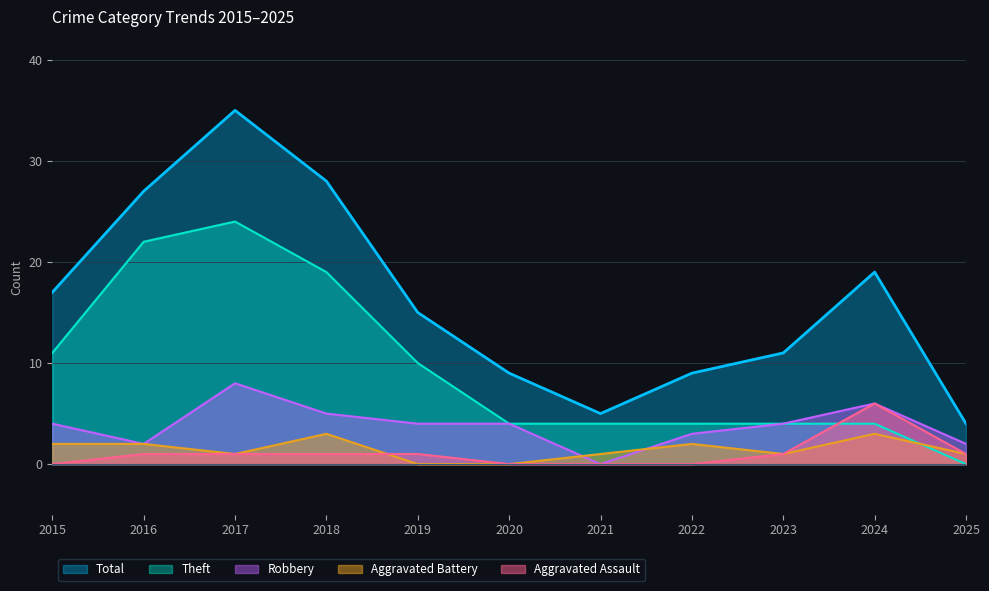

Rank the series at 2015 from highest to lowest value.

Total, Theft, Robbery, Aggravated Battery, Aggravated Assault